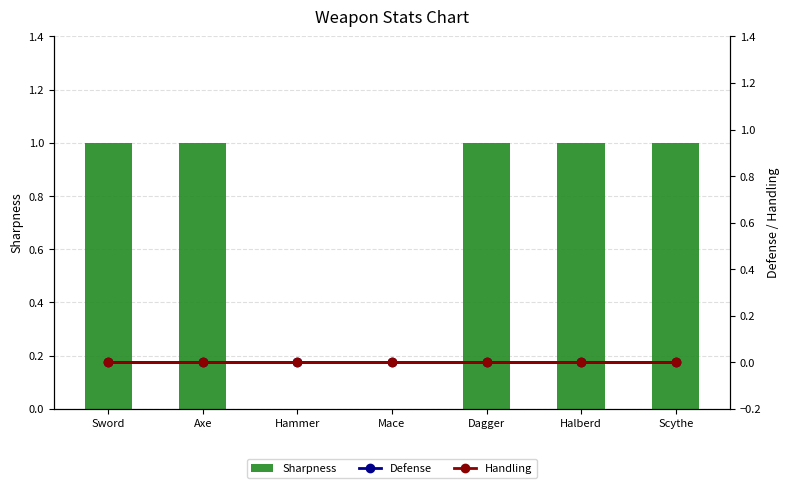

Between Halberd and Hammer, which is larger?

Halberd